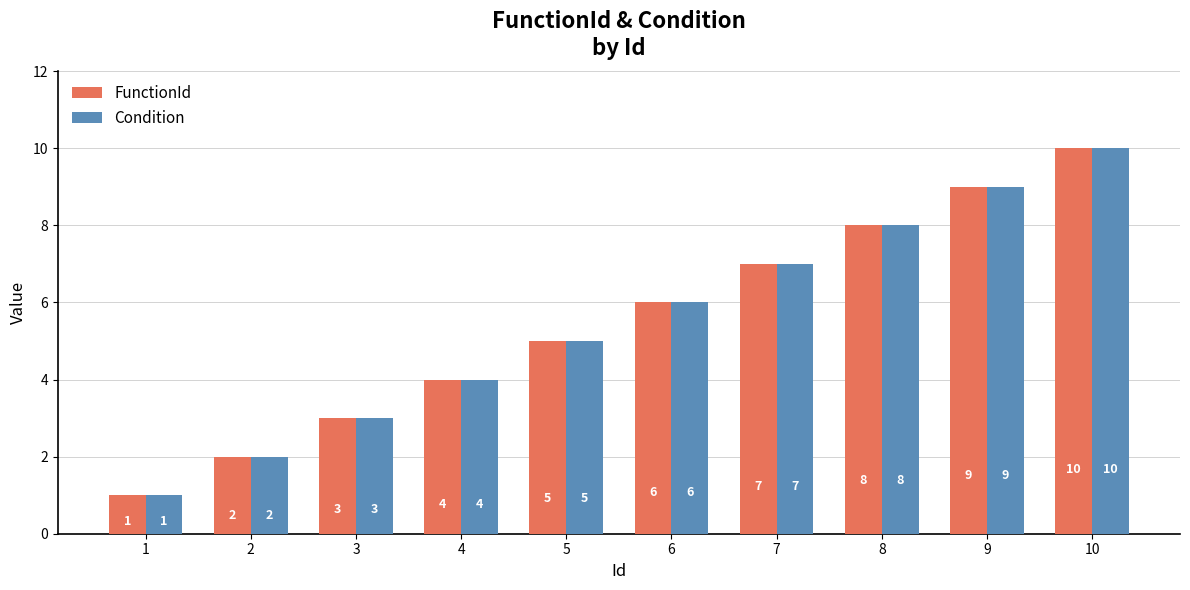

At which category is the sum across all series the highest?

10